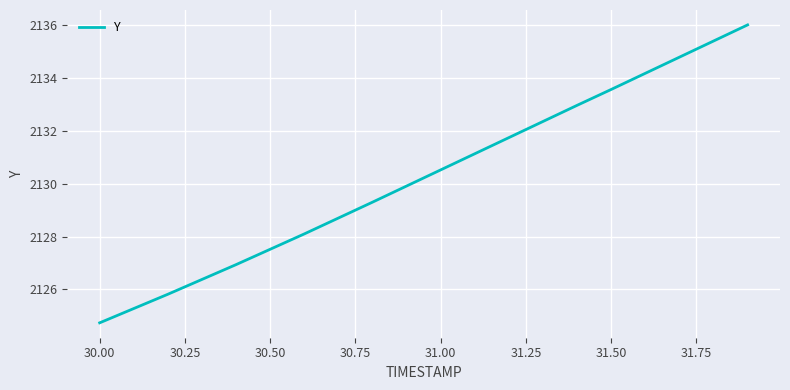

What is the greatest value displayed?

2136.0